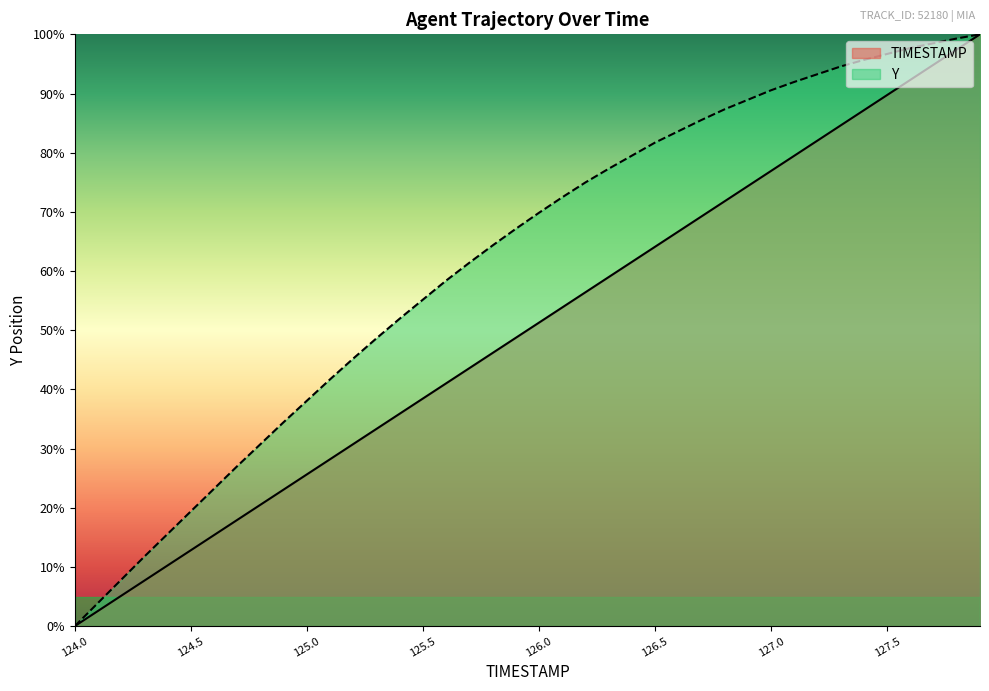

What is the value of the TIMESTAMP point at the 32nd from the left?

79.5